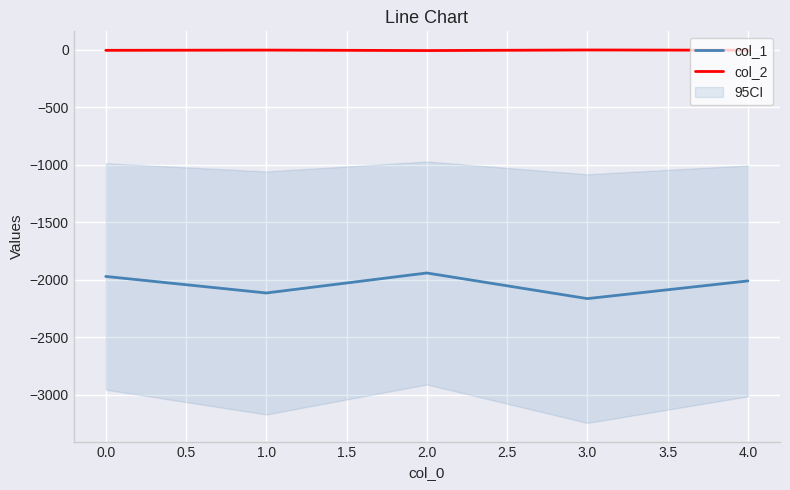

Count the number of categories in the chart.

5